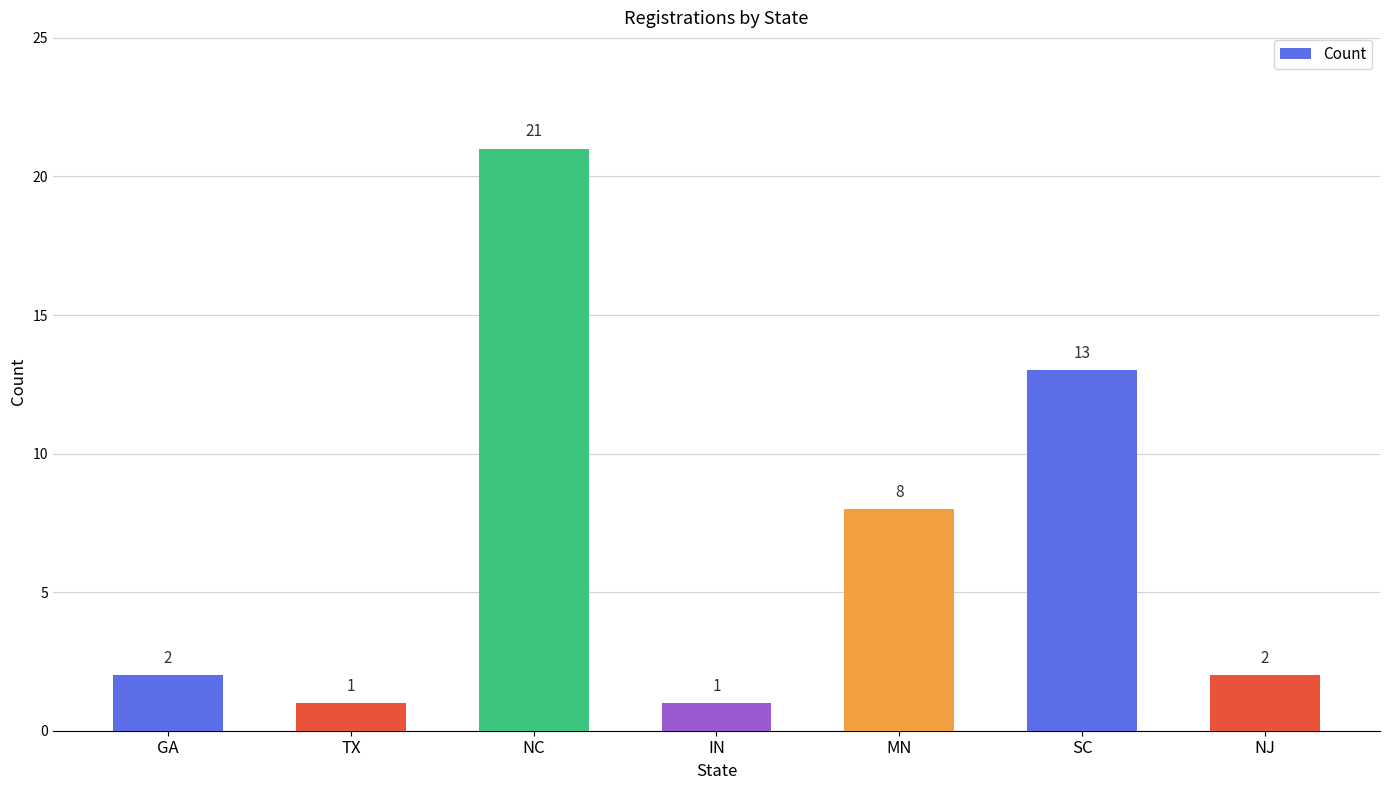

Reading left to right, what are all the values shown in this chart?

2	1	21	1	8	13	2